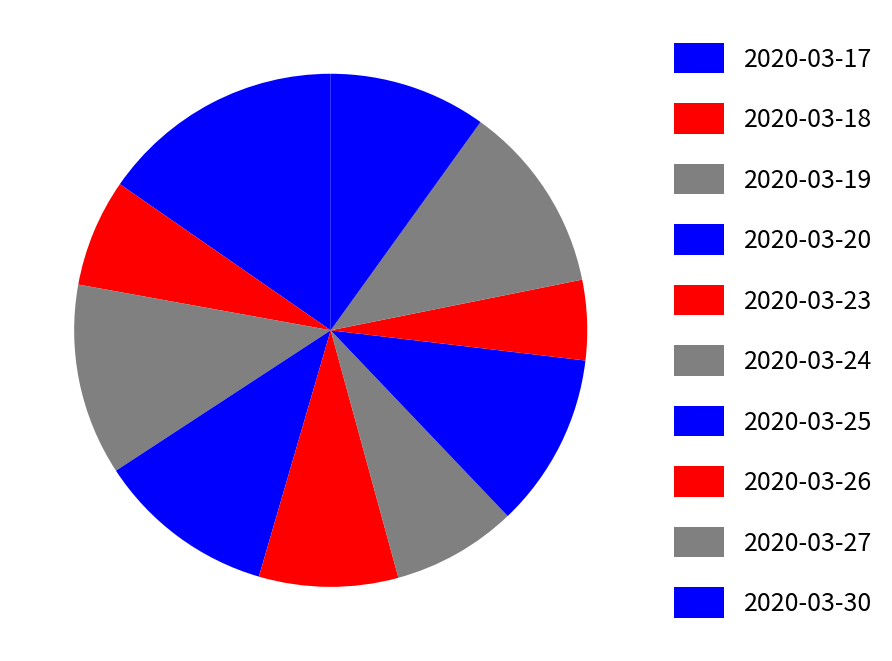

Count the number of slices in the pie.

10